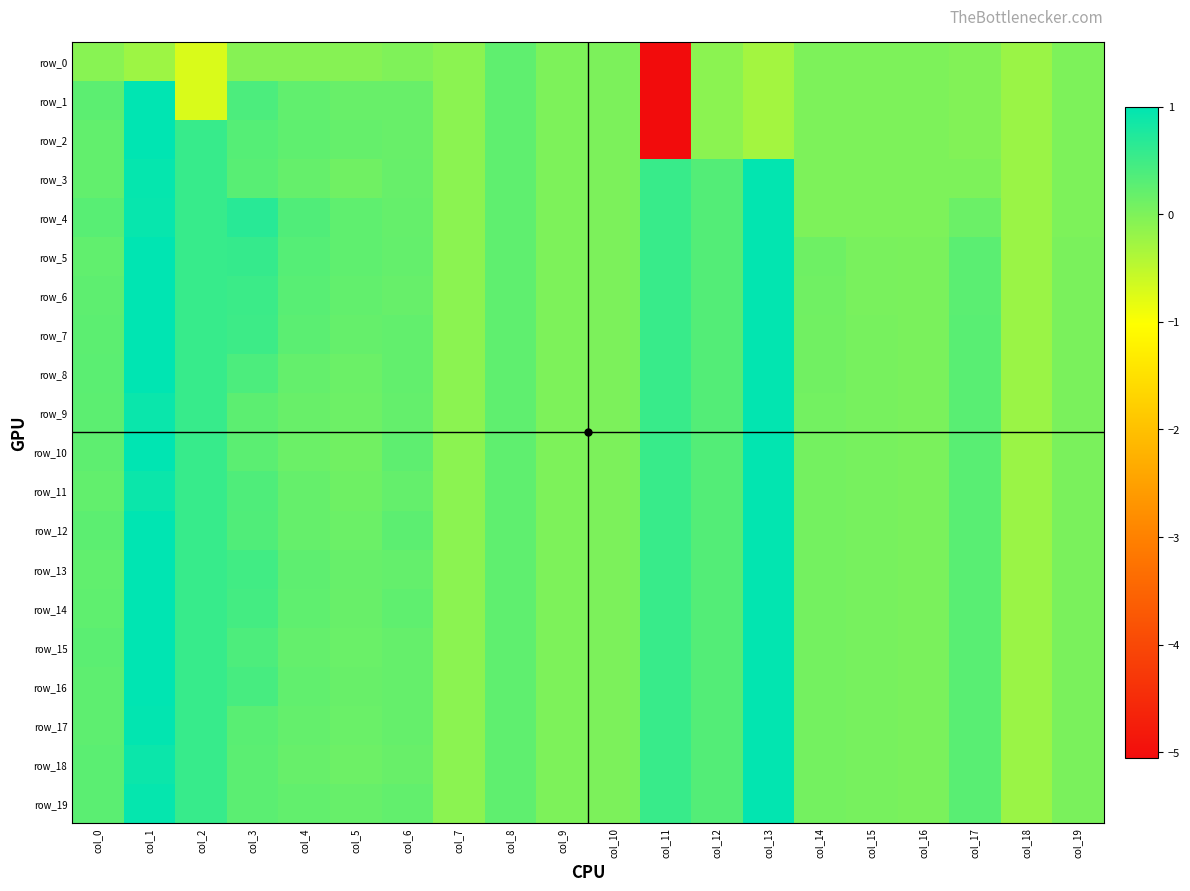

Reading left to right, list all the values displayed in this chart.

row_0: -0.1	-0.2	-0.7	-0.1	-0.1	-0.1	-0.0	-0.1	0.2	0.0	0.0	-5.1	-0.1	-0.3	-0.0	-0.0	-0.0	-0.0	-0.2	-0.0
row_1: 0.3	1.0	-0.7	0.4	0.2	0.2	0.2	-0.1	0.2	0.0	0.0	-5.1	-0.1	-0.3	-0.0	-0.0	-0.0	-0.0	-0.2	-0.0
row_2: 0.2	1.0	0.6	0.3	0.2	0.2	0.2	-0.1	0.2	0.0	0.0	-5.1	-0.1	-0.3	-0.0	-0.0	-0.0	-0.0	-0.2	-0.0
row_3: 0.2	1.0	0.6	0.3	0.2	0.1	0.2	-0.1	0.2	0.0	0.0	0.5	0.3	1.0	-0.0	-0.0	-0.0	0.0	-0.2	-0.0
row_4: 0.3	0.9	0.6	0.7	0.3	0.2	0.2	-0.1	0.2	0.0	0.0	0.5	0.3	1.0	-0.0	-0.0	-0.0	0.1	-0.2	-0.0
row_5: 0.2	1.0	0.6	0.6	0.3	0.2	0.2	-0.1	0.2	0.0	0.0	0.5	0.3	1.0	0.1	0.0	0.0	0.3	-0.2	0.0
row_6: 0.2	1.0	0.6	0.5	0.3	0.2	0.2	-0.1	0.2	0.0	0.0	0.5	0.3	1.0	0.1	0.0	0.0	0.3	-0.2	0.0
row_7: 0.3	1.0	0.6	0.5	0.3	0.2	0.2	-0.1	0.2	0.0	0.0	0.5	0.3	1.0	0.1	0.0	0.0	0.3	-0.2	0.0
row_8: 0.3	1.0	0.6	0.4	0.2	0.1	0.2	-0.1	0.2	0.0	0.0	0.5	0.3	1.0	0.1	0.0	0.0	0.3	-0.2	0.0
row_9: 0.3	0.9	0.6	0.3	0.2	0.1	0.2	-0.1	0.2	0.0	0.0	0.5	0.3	1.0	0.1	0.0	0.0	0.3	-0.2	0.0
row_10: 0.3	1.0	0.6	0.3	0.1	0.1	0.2	-0.1	0.2	0.0	0.0	0.5	0.3	1.0	0.1	0.0	0.0	0.3	-0.2	0.0
row_11: 0.2	0.9	0.6	0.4	0.2	0.1	0.2	-0.1	0.2	0.0	0.0	0.5	0.3	1.0	0.1	0.0	0.0	0.3	-0.2	0.0
row_12: 0.3	1.0	0.6	0.3	0.2	0.1	0.3	-0.1	0.2	0.0	0.0	0.5	0.3	1.0	0.1	0.0	0.0	0.3	-0.2	0.0
row_13: 0.2	1.0	0.6	0.5	0.2	0.2	0.2	-0.1	0.2	0.0	0.0	0.5	0.3	1.0	0.1	0.0	0.0	0.3	-0.2	0.0
row_14: 0.2	1.0	0.6	0.5	0.2	0.2	0.2	-0.1	0.2	0.0	0.0	0.5	0.3	1.0	0.1	0.0	0.0	0.3	-0.2	0.0
row_15: 0.3	1.0	0.6	0.4	0.2	0.2	0.2	-0.1	0.2	0.0	0.0	0.5	0.3	1.0	0.1	0.0	0.0	0.3	-0.2	0.0
row_16: 0.3	1.0	0.6	0.4	0.2	0.2	0.2	-0.1	0.2	0.0	0.0	0.5	0.3	1.0	0.1	0.0	0.0	0.3	-0.2	0.0
row_17: 0.3	1.0	0.6	0.3	0.2	0.1	0.2	-0.1	0.2	0.0	0.0	0.5	0.3	1.0	0.1	0.0	0.0	0.3	-0.2	0.0
row_18: 0.3	0.9	0.6	0.3	0.2	0.1	0.2	-0.1	0.2	0.0	0.0	0.5	0.3	1.0	0.1	0.0	0.0	0.3	-0.2	0.0
row_19: 0.3	1.0	0.6	0.3	0.2	0.2	0.2	-0.1	0.2	0.0	0.0	0.5	0.3	1.0	0.1	0.0	0.0	0.3	-0.2	0.0